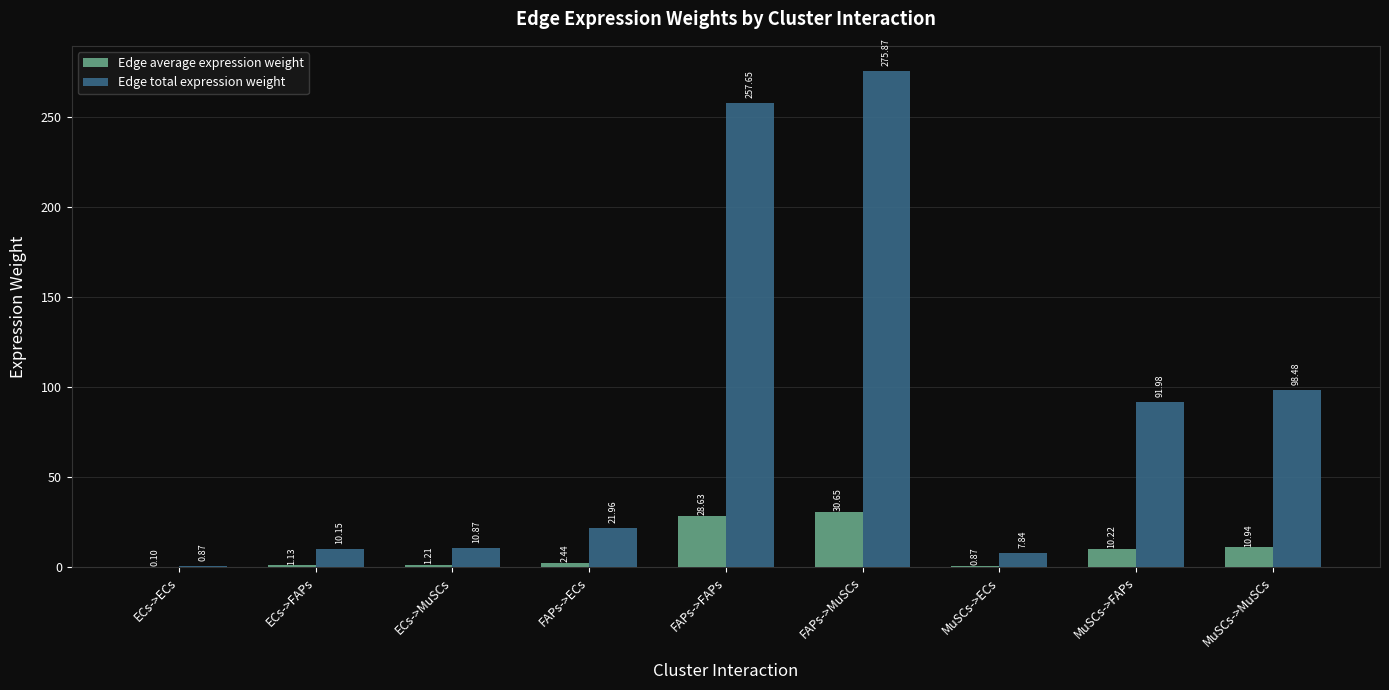

Which category has the highest value in the Edge total expression weight series?

FAPs->MuSCs